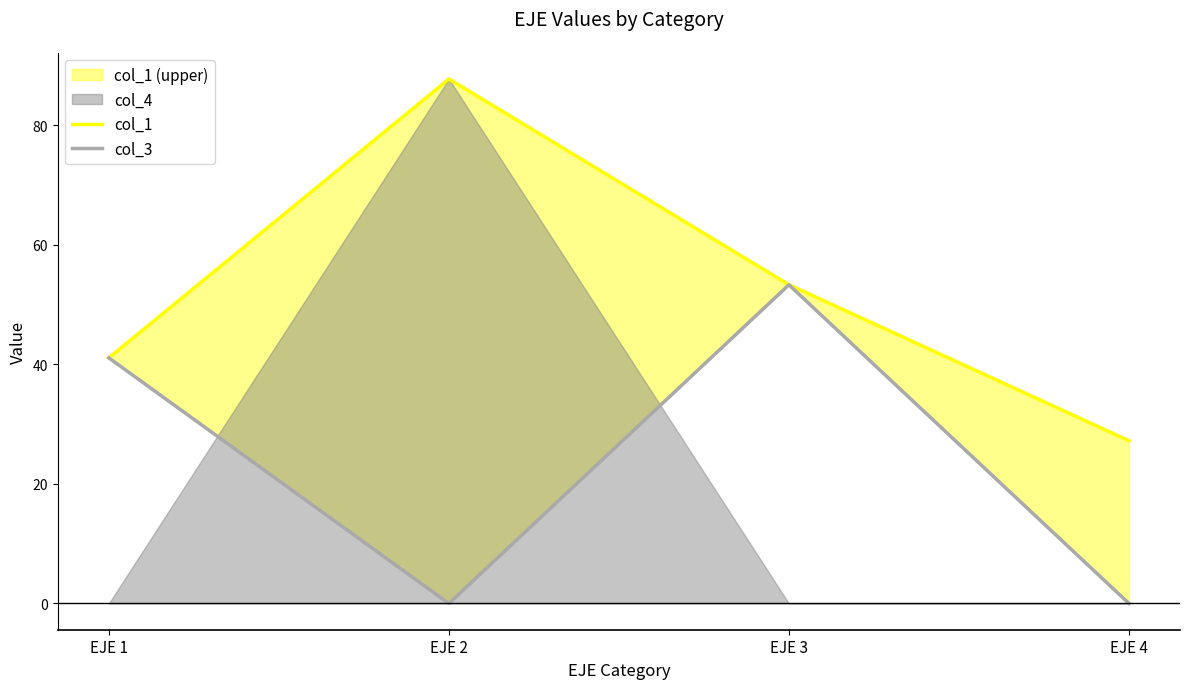

How many lines are shown in the chart?

2